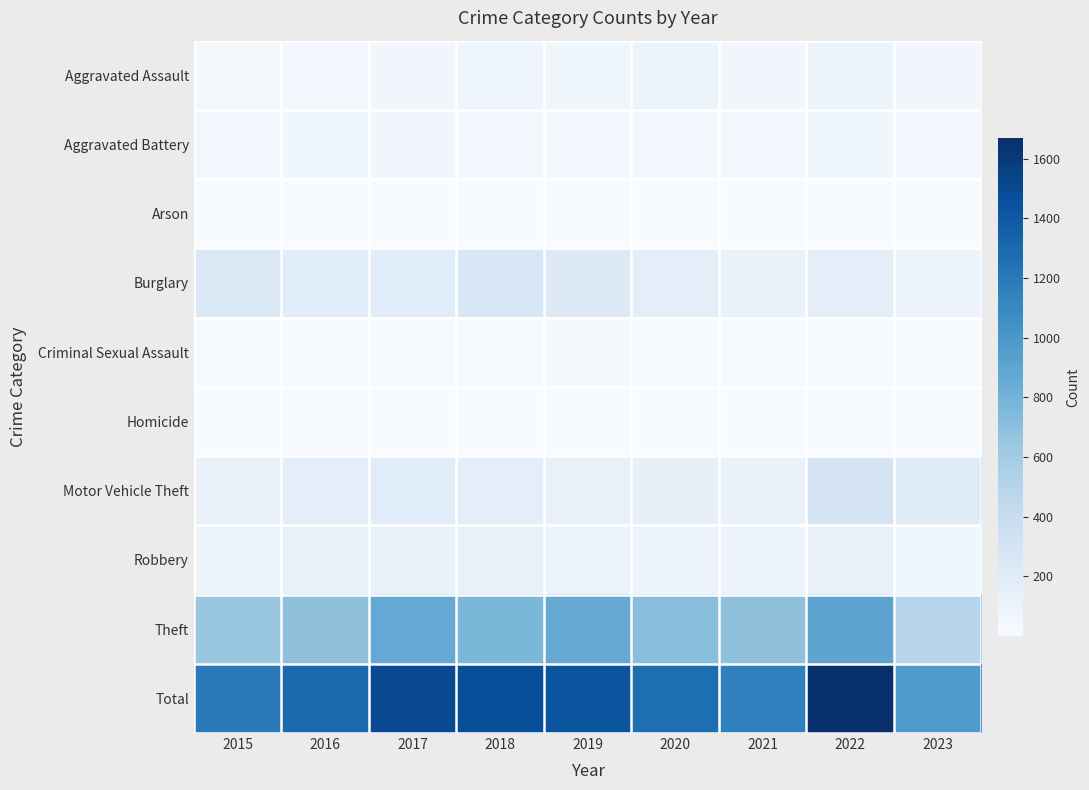

Reading left to right, what are all the values shown in this chart?

Aggravated Assault: 2015=31	2016=50	2017=59	2018=72	2019=61	2020=88	2021=58	2022=89	2023=56
Aggravated Battery: 2015=50	2016=60	2017=54	2018=52	2019=45	2020=48	2021=43	2022=66	2023=51
Arson: 2015=3	2016=3	2017=1	2018=6	2019=5	2020=4	2021=6	2022=7	2023=3
Burglary: 2015=236	2016=194	2017=192	2018=257	2019=221	2020=167	2021=117	2022=161	2023=96
Criminal Sexual Assault: 2015=13	2016=20	2017=19	2018=19	2019=29	2020=12	2021=24	2022=19	2023=13
Homicide: 2015=4	2016=8	2017=2	2018=5	2019=3	2020=6	2021=2	2022=6	2023=3
Motor Vehicle Theft: 2015=125	2016=163	2017=191	2018=164	2019=125	2020=134	2021=113	2022=291	2023=202
Robbery: 2015=87	2016=123	2017=115	2018=130	2019=89	2020=94	2021=95	2022=125	2023=65
Theft: 2015=641	2016=689	2017=873	2018=767	2019=855	2020=714	2021=691	2022=905	2023=492
Total: 2015=1190	2016=1310	2017=1506	2018=1472	2019=1433	2020=1267	2021=1149	2022=1669	2023=981